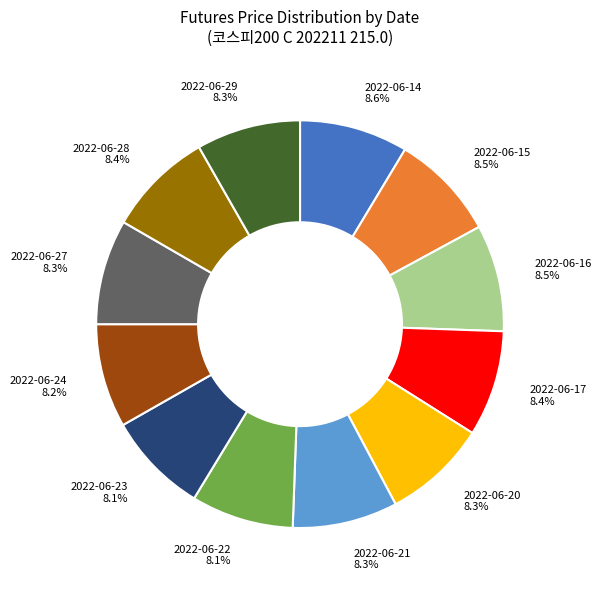

Is there a majority slice in this chart?

No